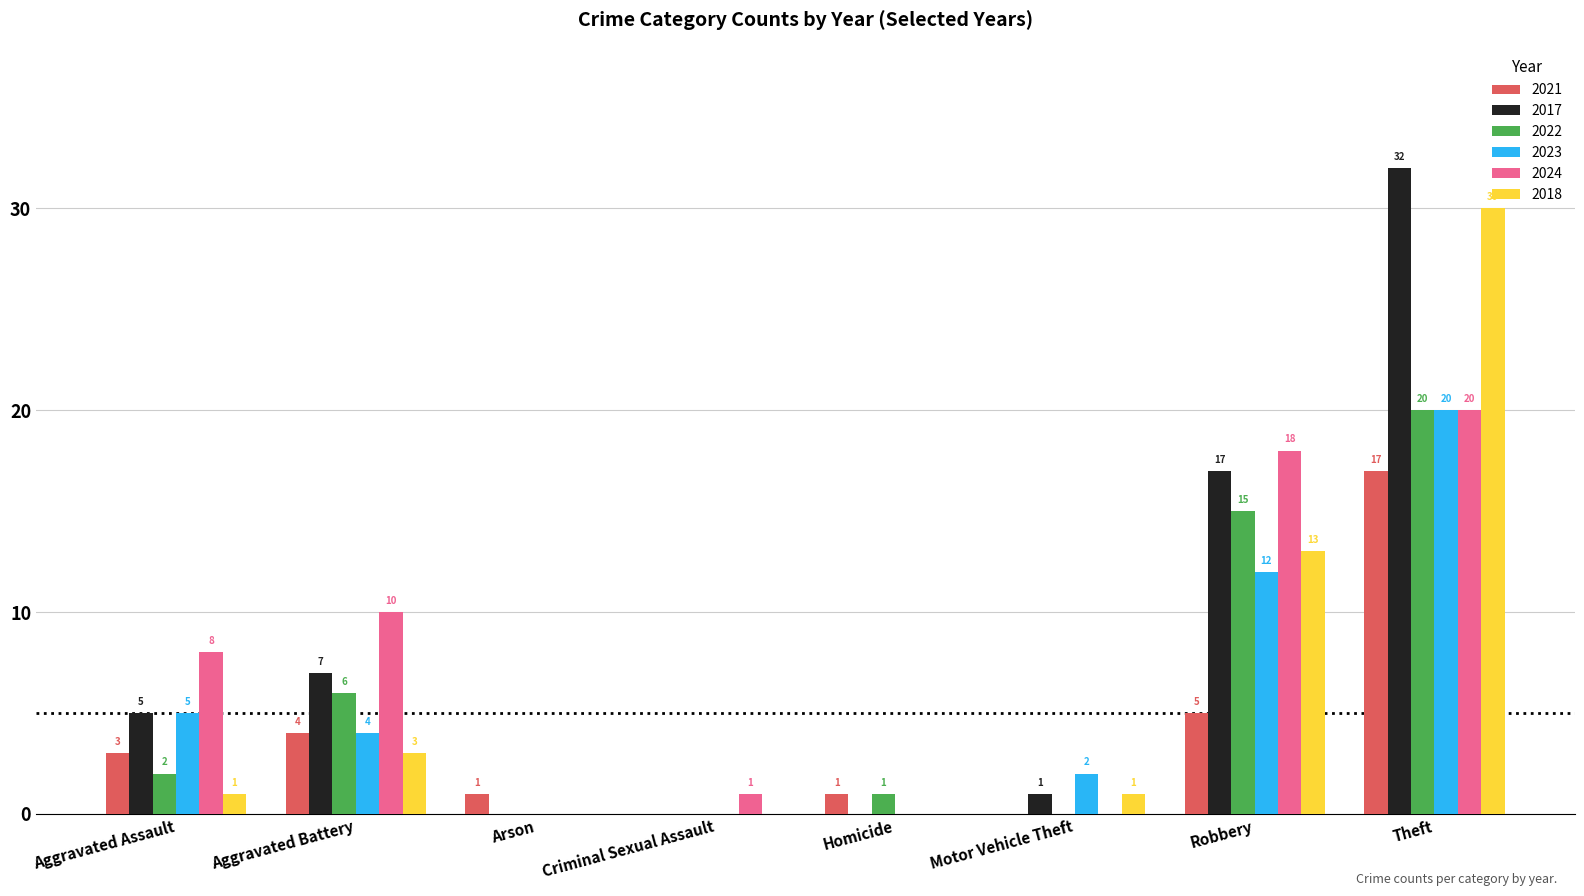

Reading right to left, list all the values displayed in this chart.

2021: 17	5	0	1	0	1	4	3
2017: 32	17	1	0	0	0	7	5
2022: 20	15	0	1	0	0	6	2
2023: 20	12	2	0	0	0	4	5
2024: 20	18	0	0	1	0	10	8
2018: 30	13	1	0	0	0	3	1